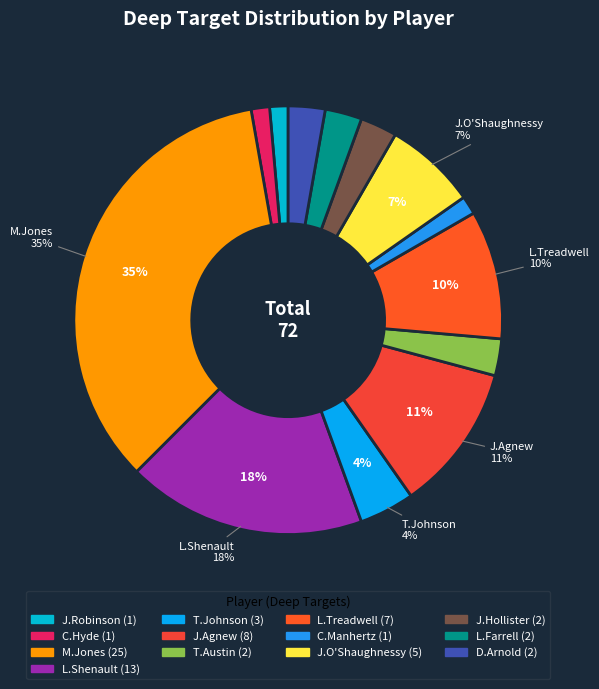

Count the number of slices in the pie.

13